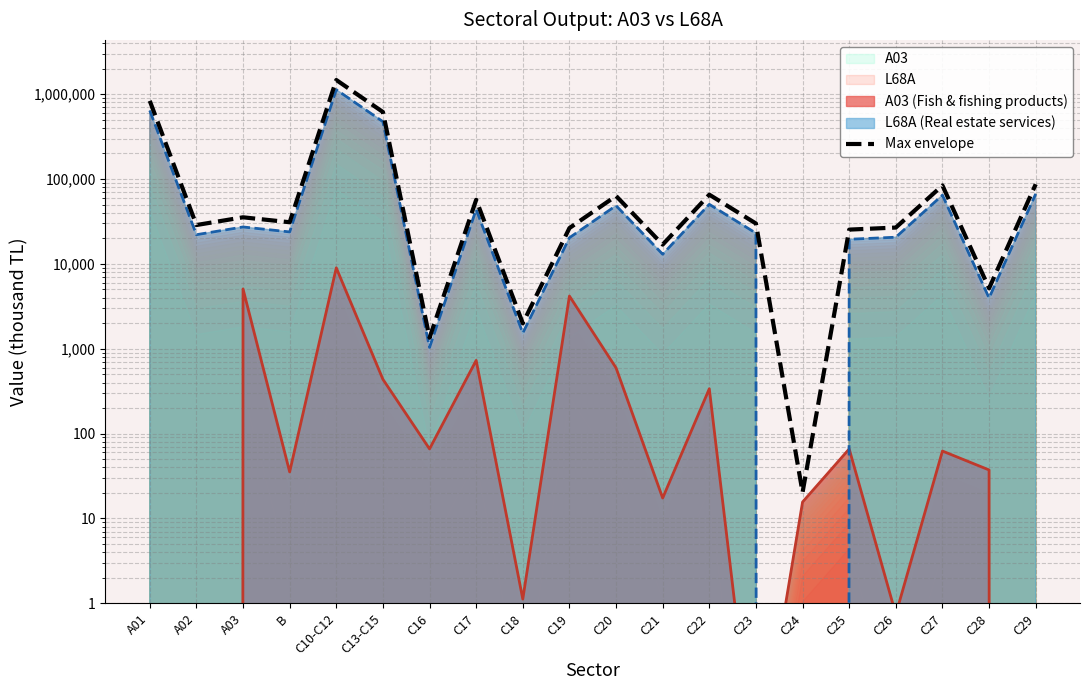

What is the difference between the second highest and minimum values?

833690.4